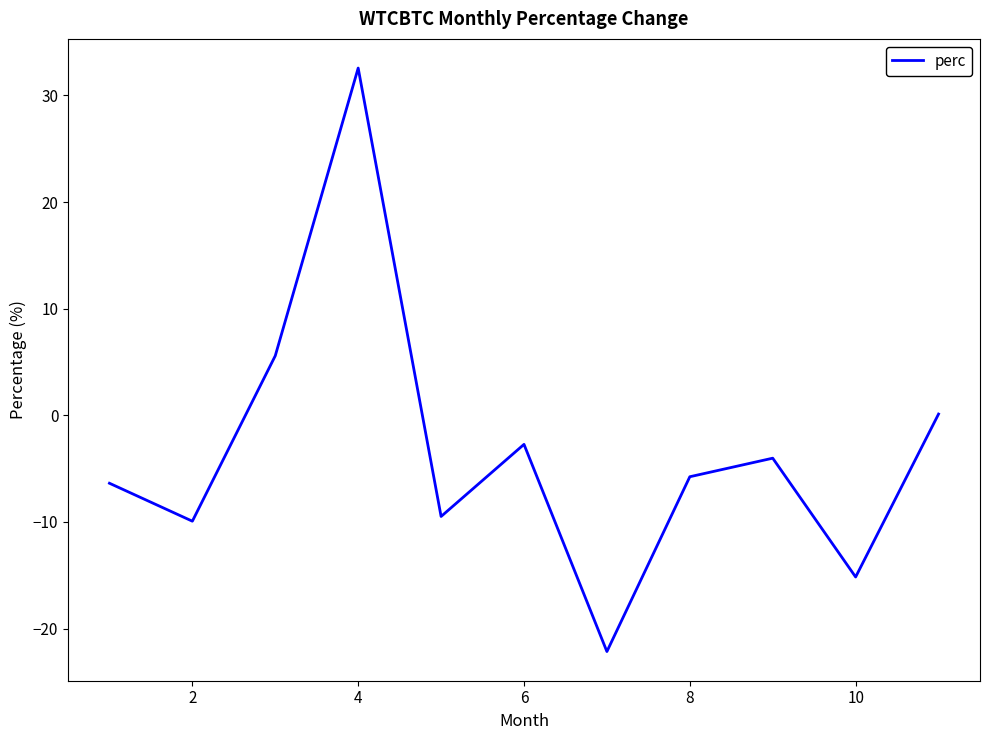

What is the greatest value displayed?

32.6